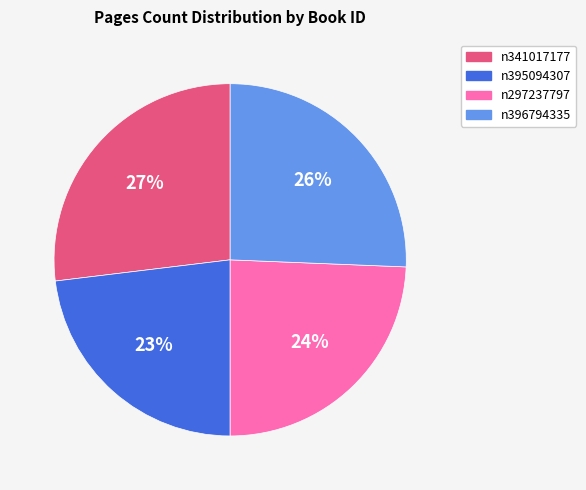

Does n341017177 represent more than half of the total?

No